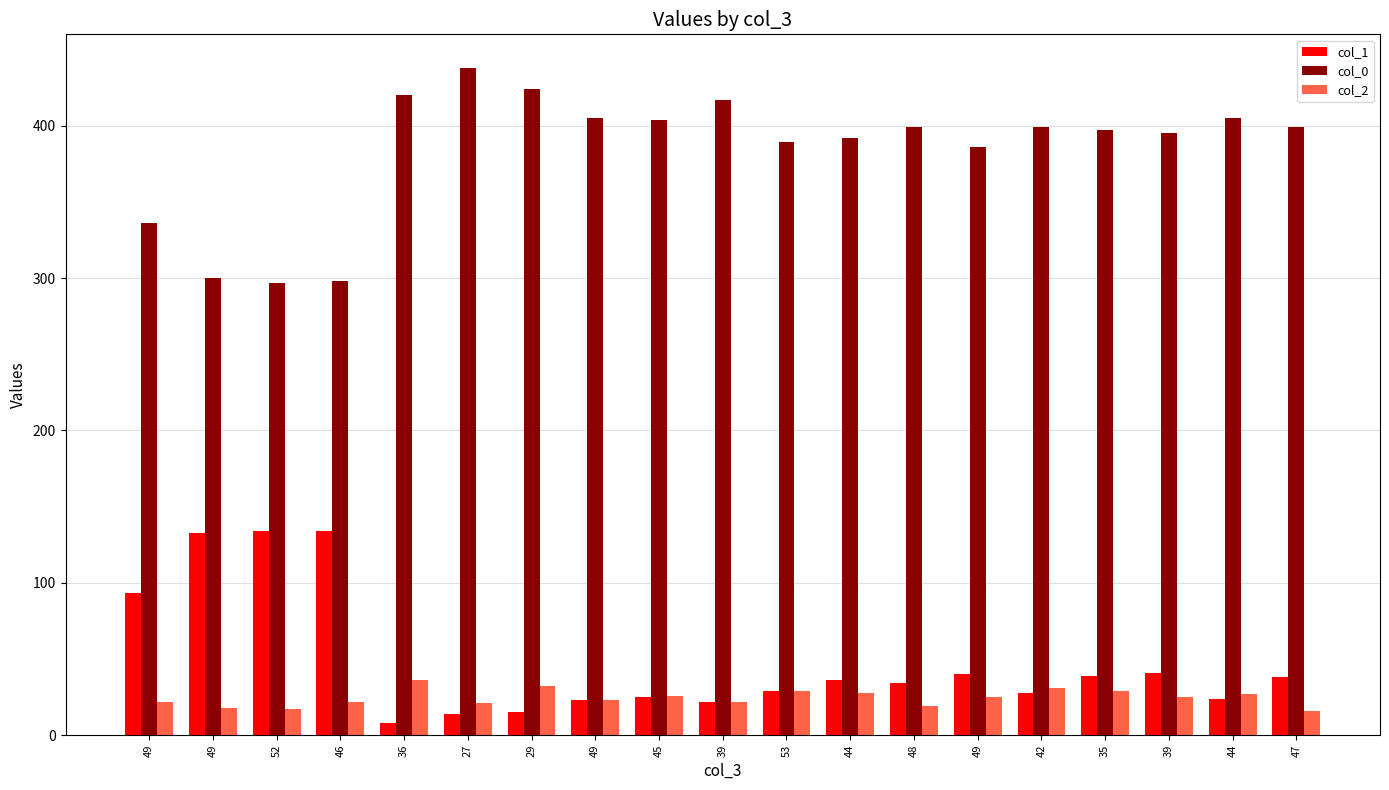

Are the bars horizontal?

No